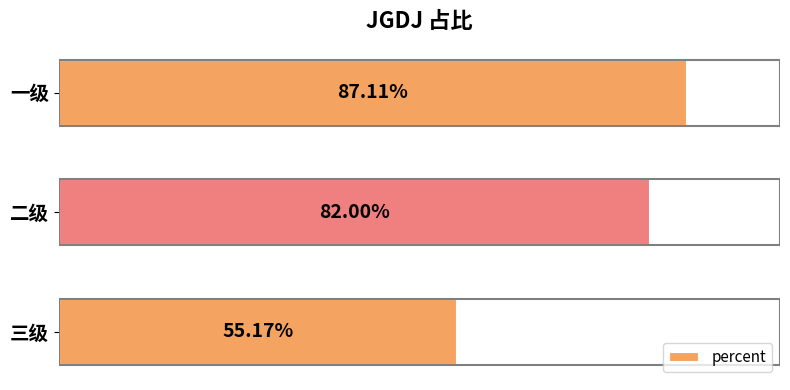

What is the average value?

0.7